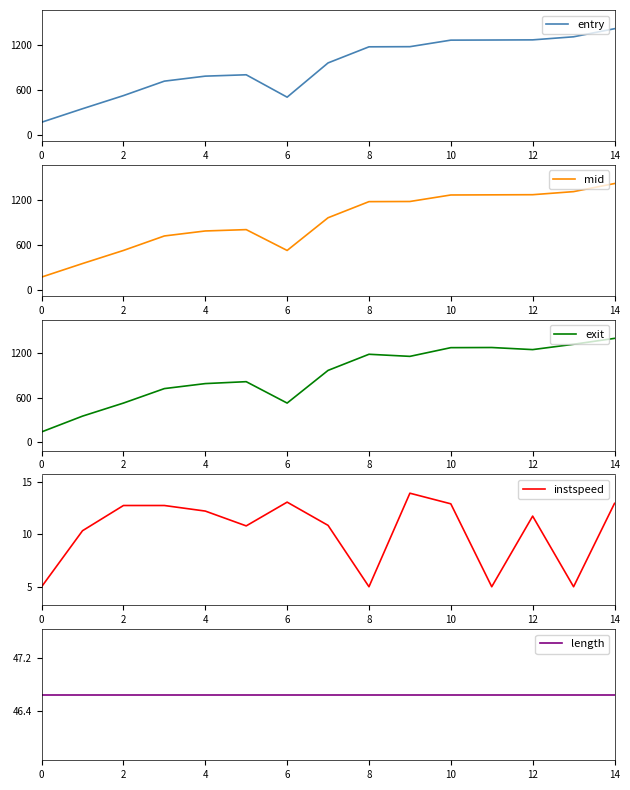

What is the minimum value for entry?

168.3